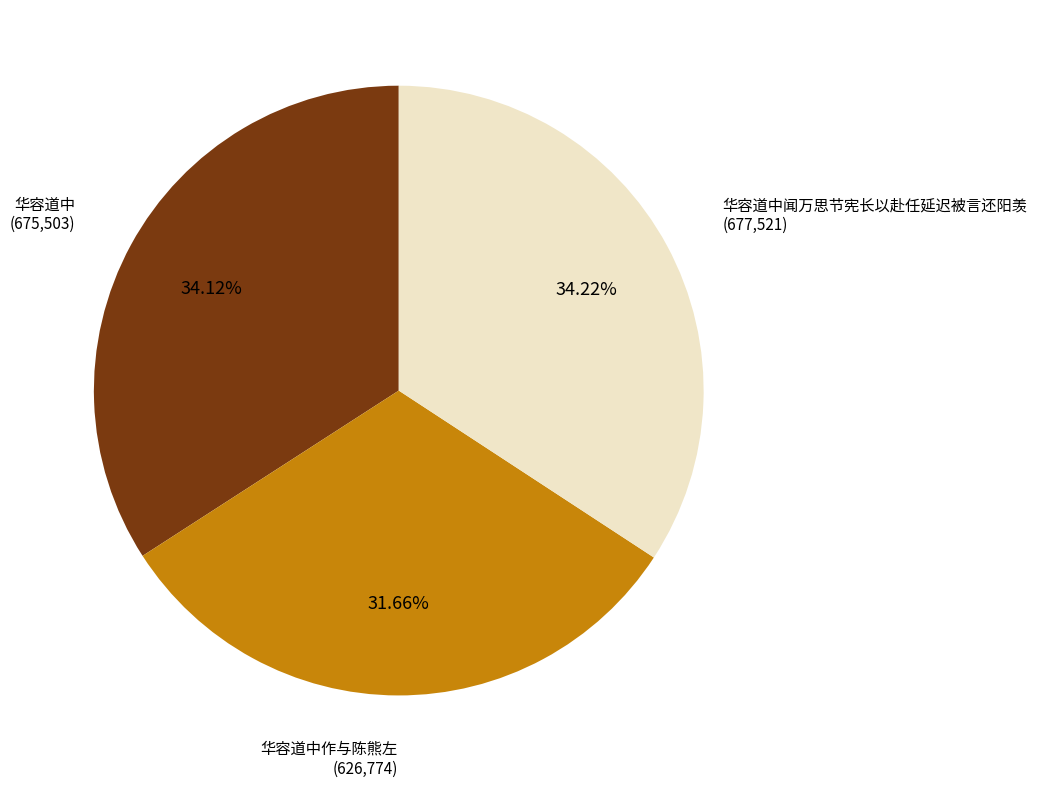

Is there any slice that represents more than half of the pie?

No